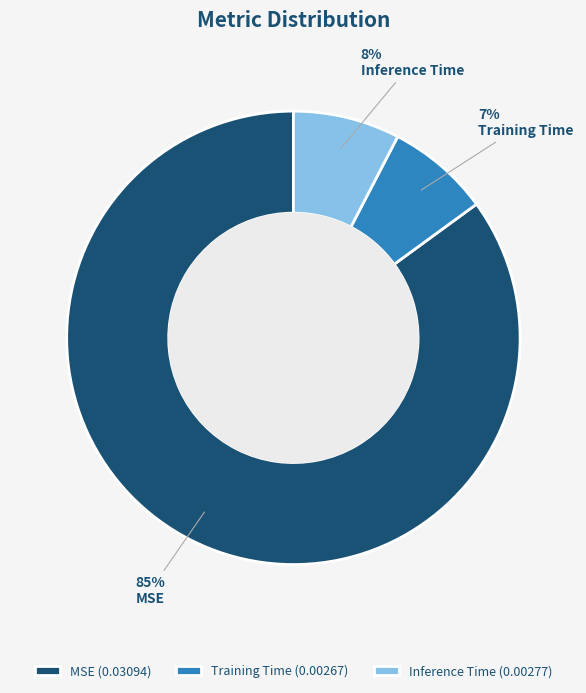

How many segments does this pie chart have?

3